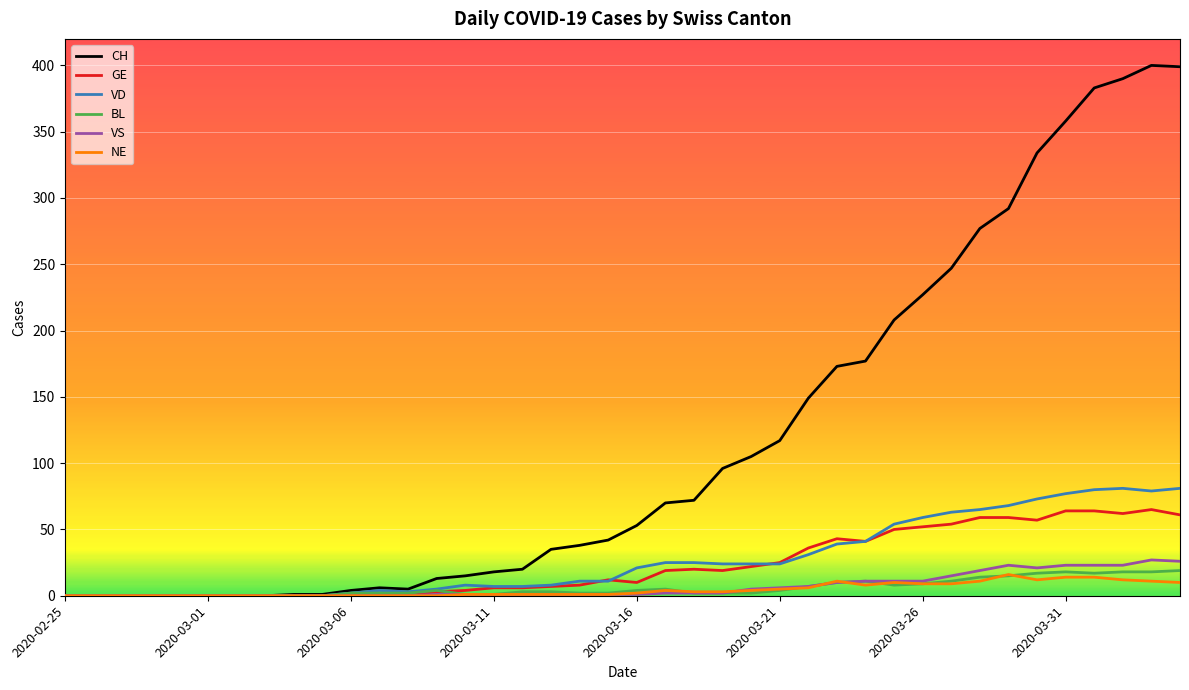

What is the highest value of the BL series?

19